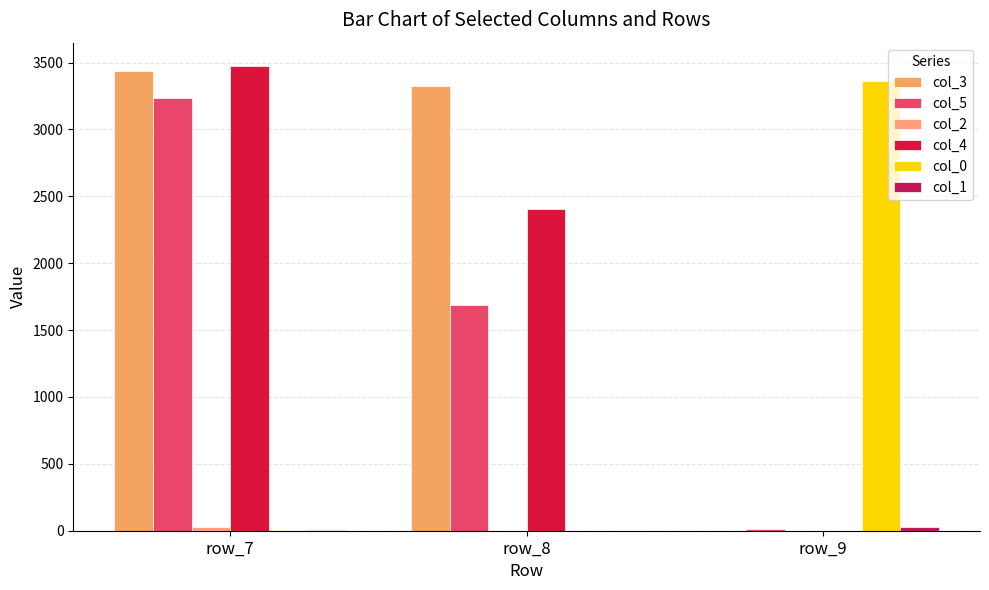

How many series are shown in this chart?

6